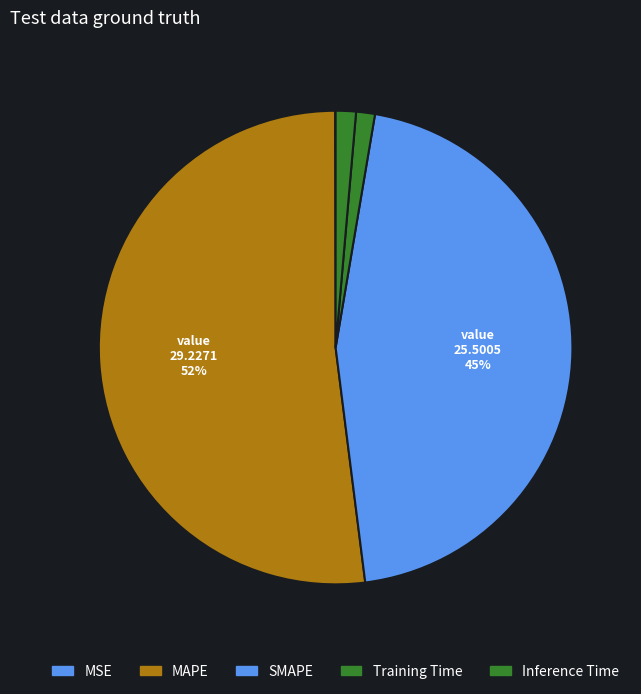

What is the change in value from Training Time to Inference Time?

+0.1